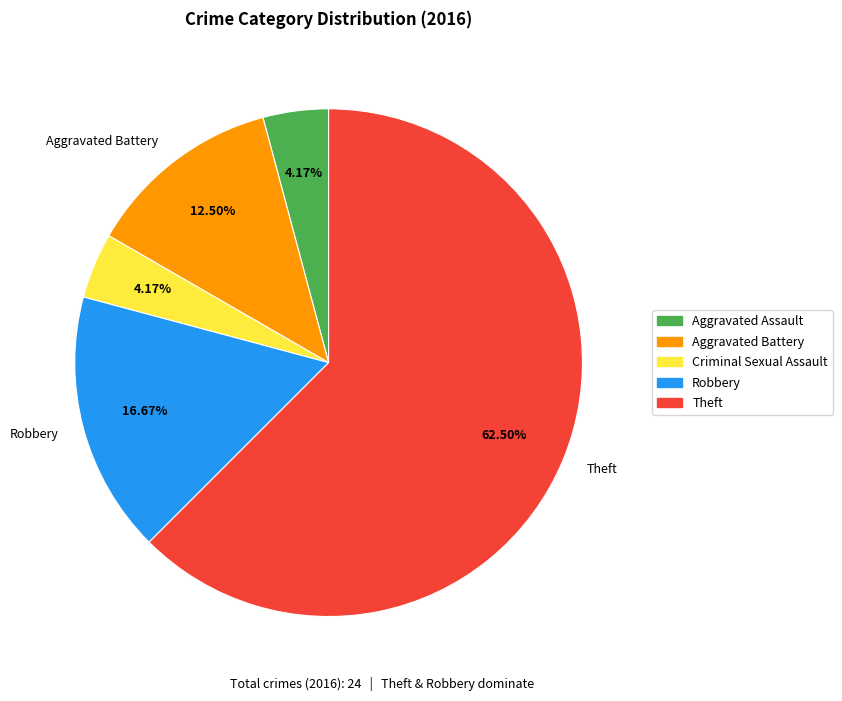

Does any single category account for the majority?

Yes